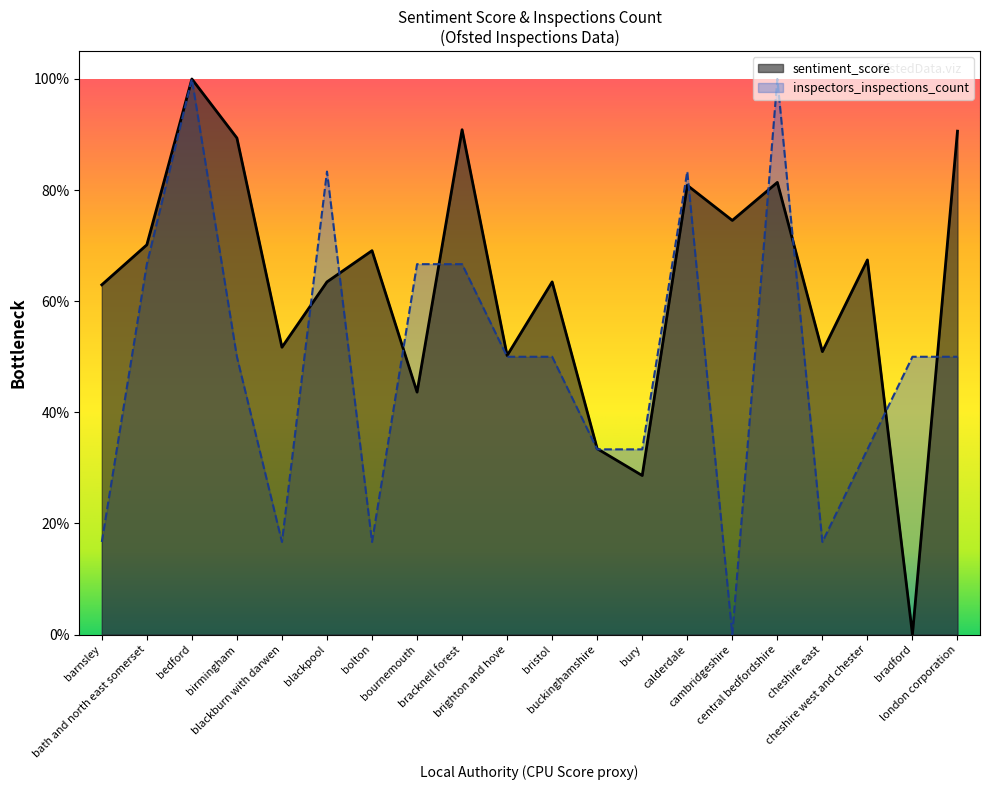

Reading right to left, transcribe all the data shown in this chart.

sentiment_score: 0.9	0.0	0.7	0.5	0.8	0.7	0.8	0.3	0.3	0.6	0.5	0.9	0.4	0.7	0.6	0.5	0.9	1.0	0.7	0.6
inspectors_inspections_count: 0.5	0.5	0.3	0.2	1.0	0.0	0.8	0.3	0.3	0.5	0.5	0.7	0.7	0.2	0.8	0.2	0.5	1.0	0.7	0.2